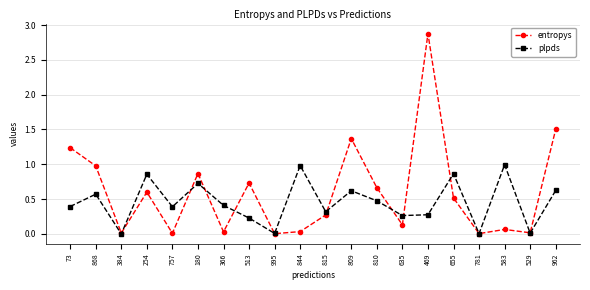

What position from the left is 781?

17